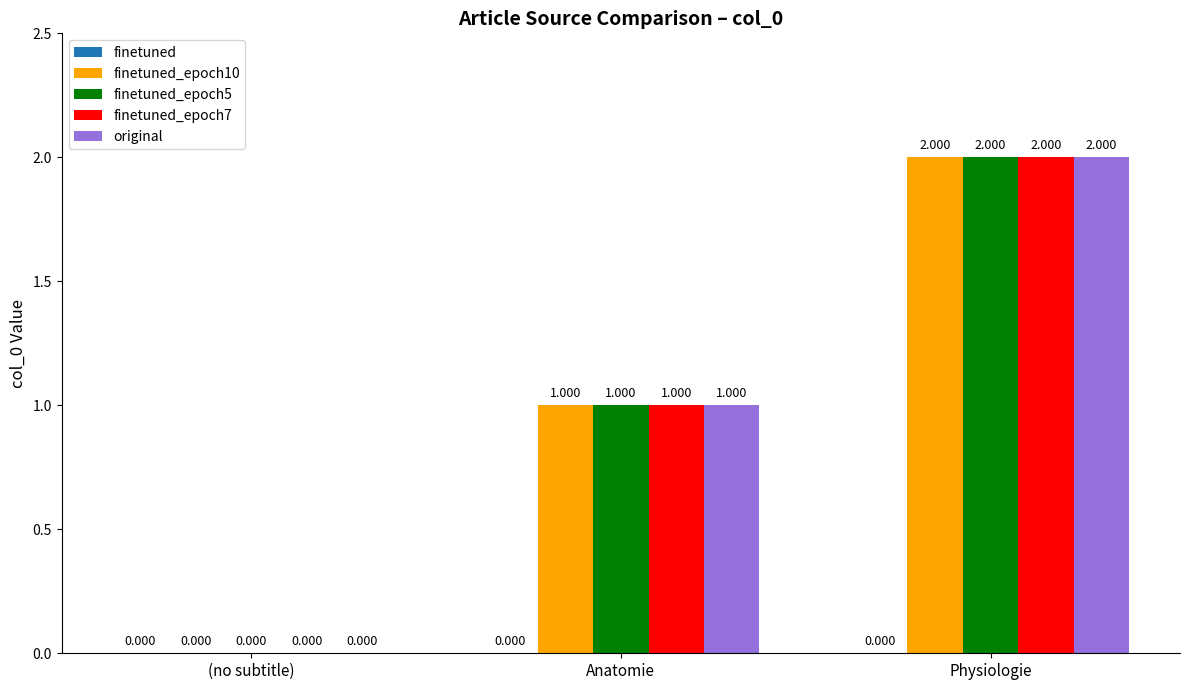

How many groups of bars are there?

3